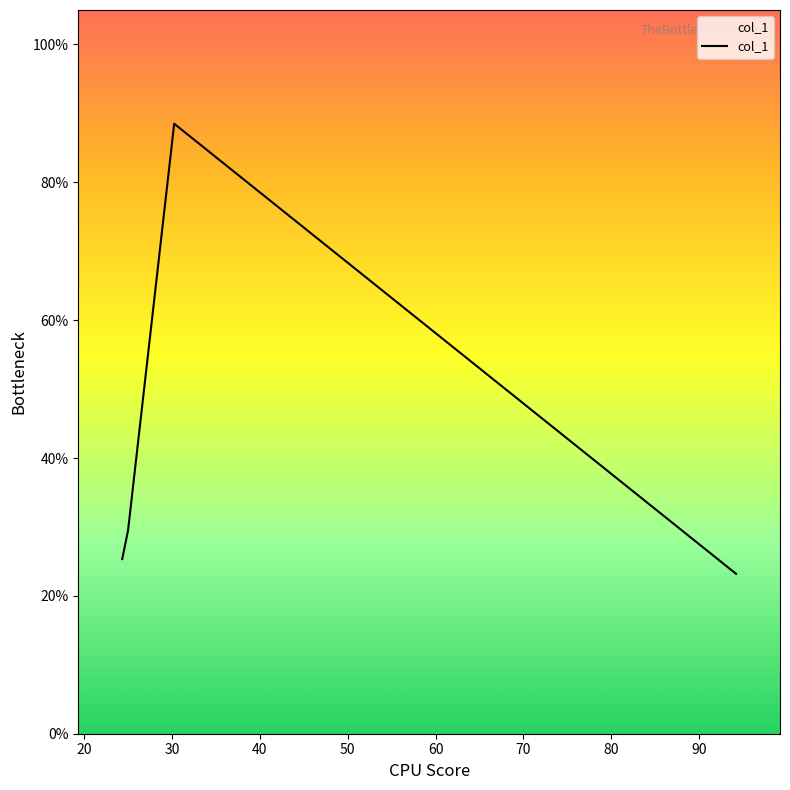

What is the average value?

41.6